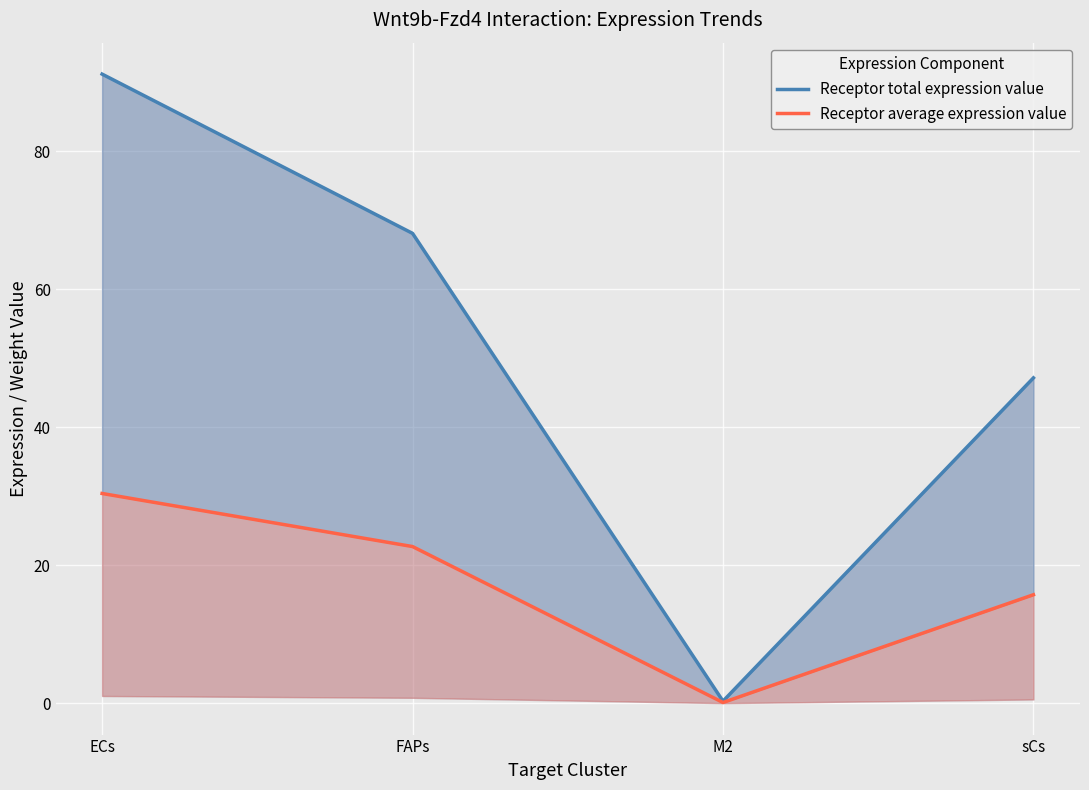

Reading left to right, list all the values displayed in this chart.

Receptor total expression value: 91.1	68.1	0.3	47.1
Receptor average expression value: 30.4	22.7	0.1	15.7